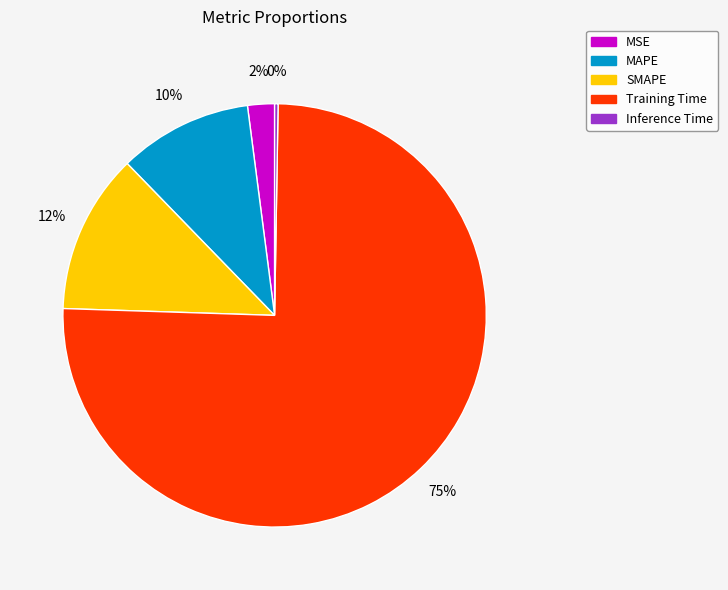

Which slice is the largest?

Training Time